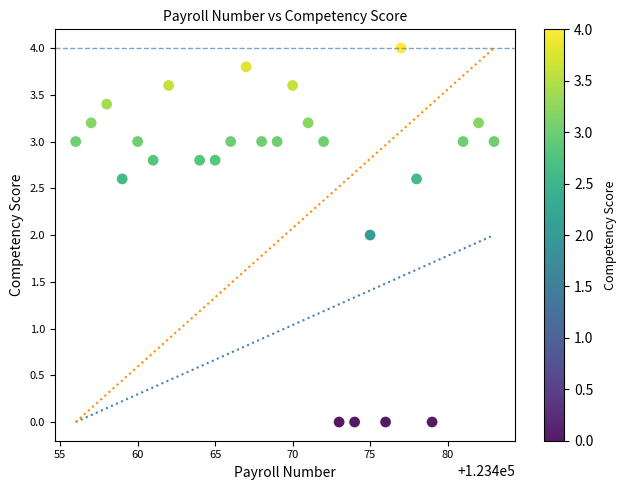

What is the range of X values (max minus min)?

27.0